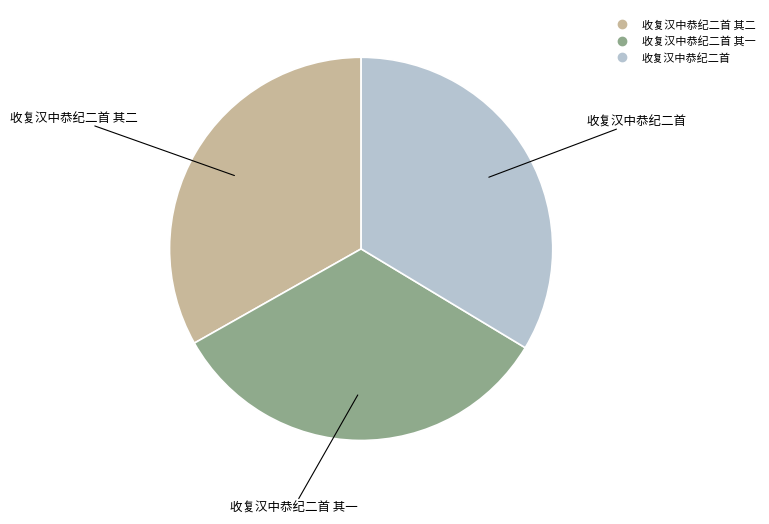

Is there any slice that represents more than half of the pie?

No